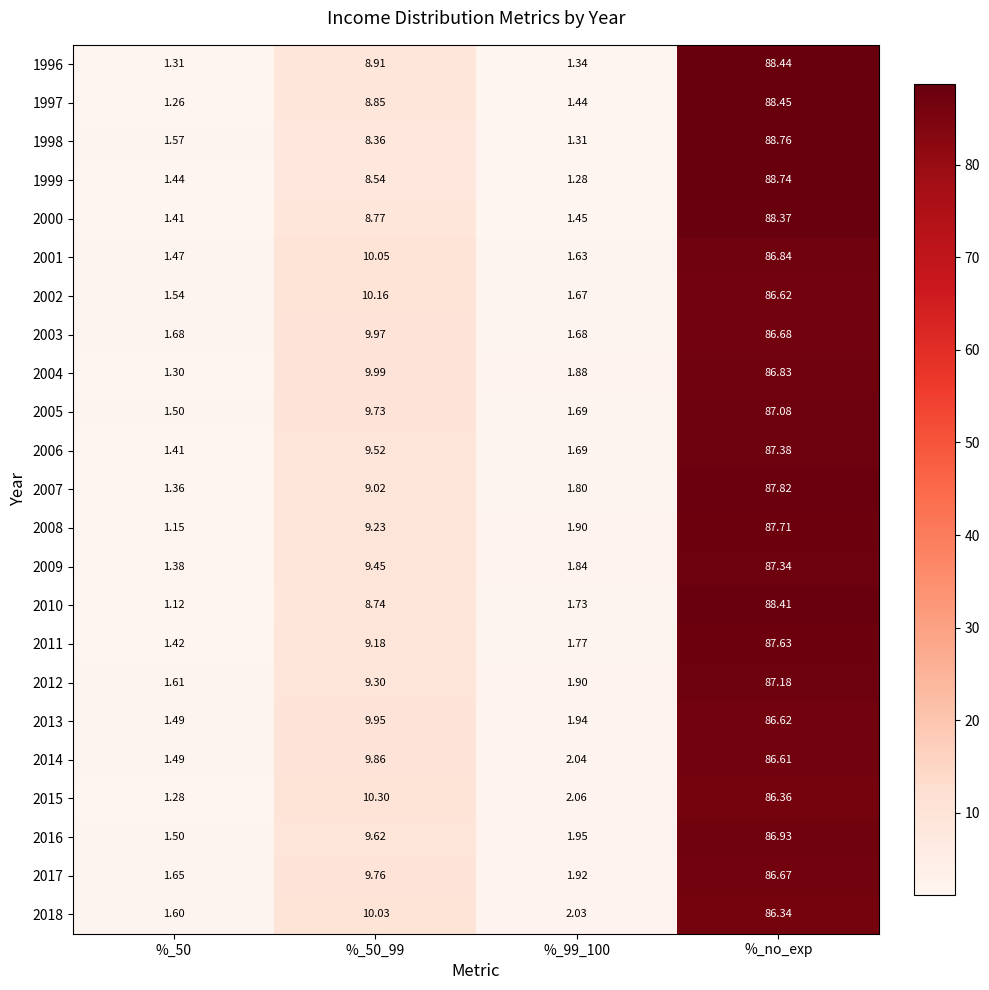

Is the value of 2003 at %_50_99 greater than the value of 2001 at %_no_exp?

No